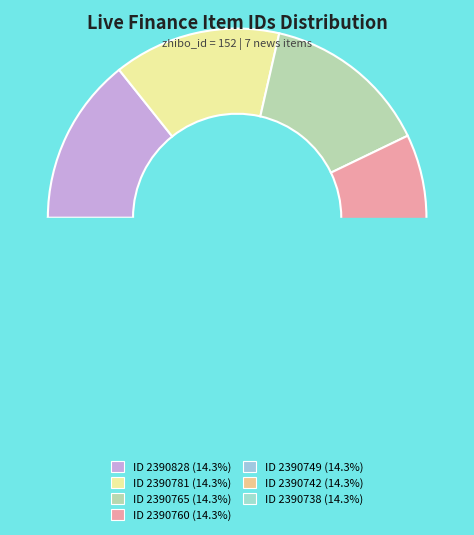

Does 2390742 account for over 50% of the chart?

No